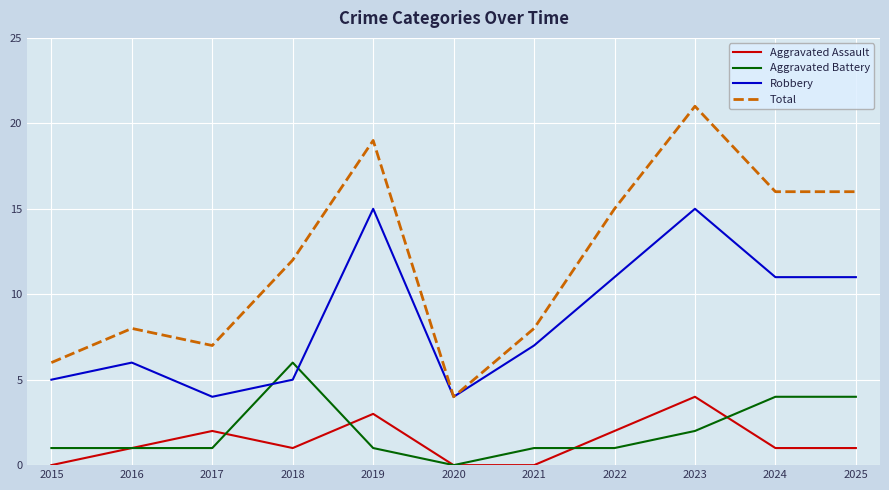

Is it true that Aggravated Assault equals 0 at 2015?

True